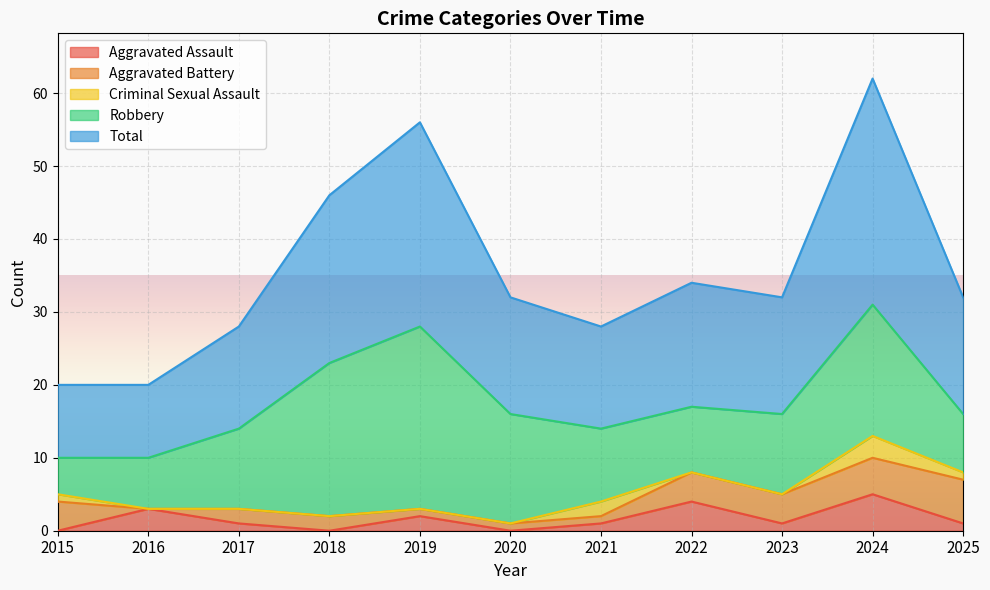

Reading right to left, extract all data points from this chart.

Aggravated Assault: 1	5	1	4	1	0	2	0	1	3	0
Aggravated Battery: 6	5	4	4	1	1	1	2	2	0	4
Criminal Sexual Assault: 1	3	0	0	2	0	0	0	0	0	1
Robbery: 8	18	11	9	10	15	25	21	11	7	5
Total: 16	31	16	17	14	16	28	23	14	10	10